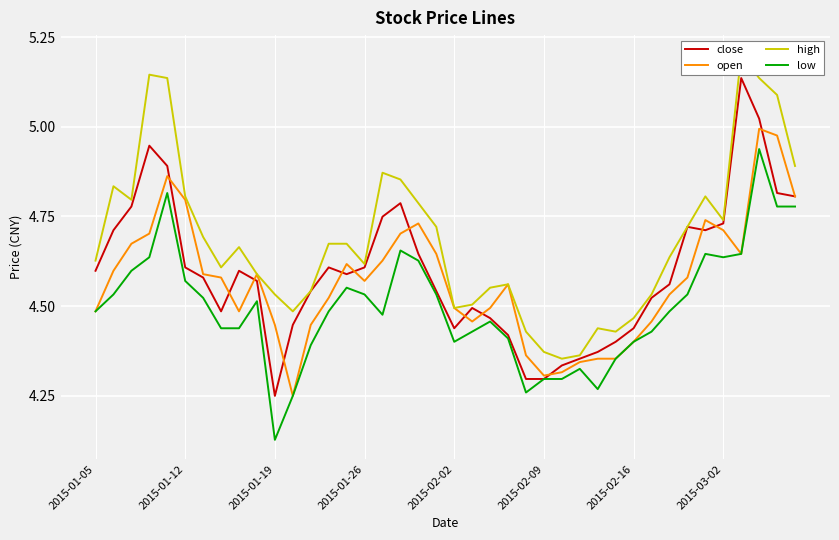

What is the sum of all high values?

187.4